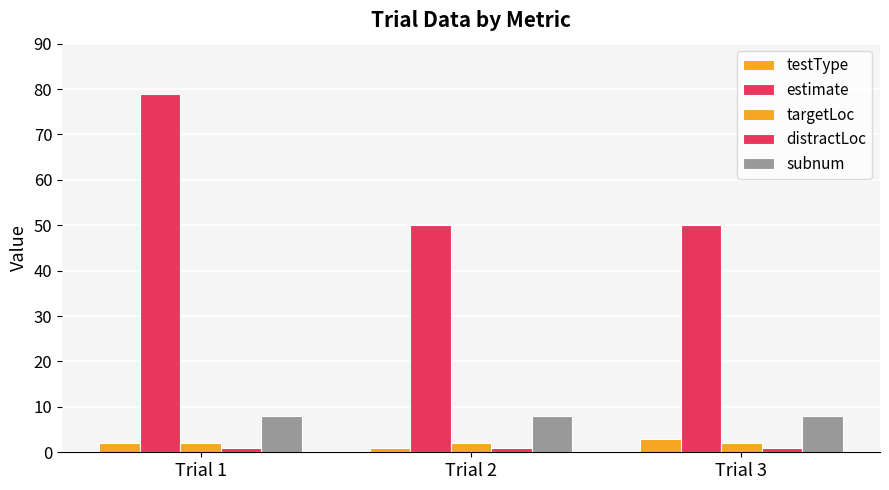

True or false: targetLoc has a value of 1 at Trial 2.

False